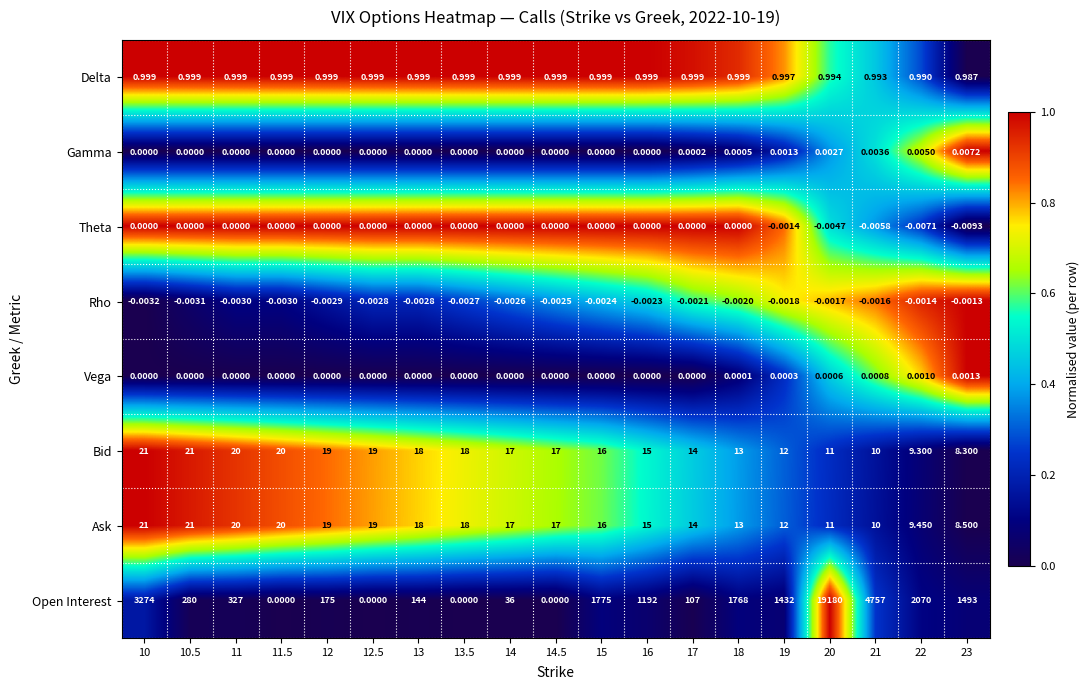

Which series changed the most between 13 and 17?

Open Interest